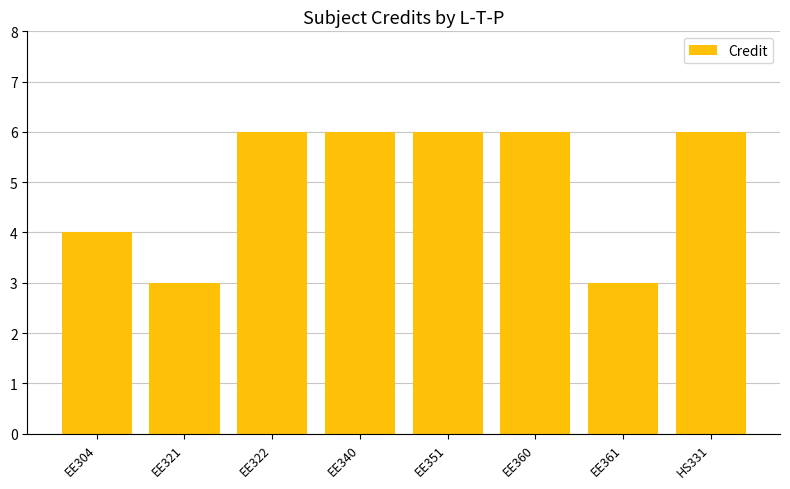

What is the change in value from EE360 to EE361?

-3